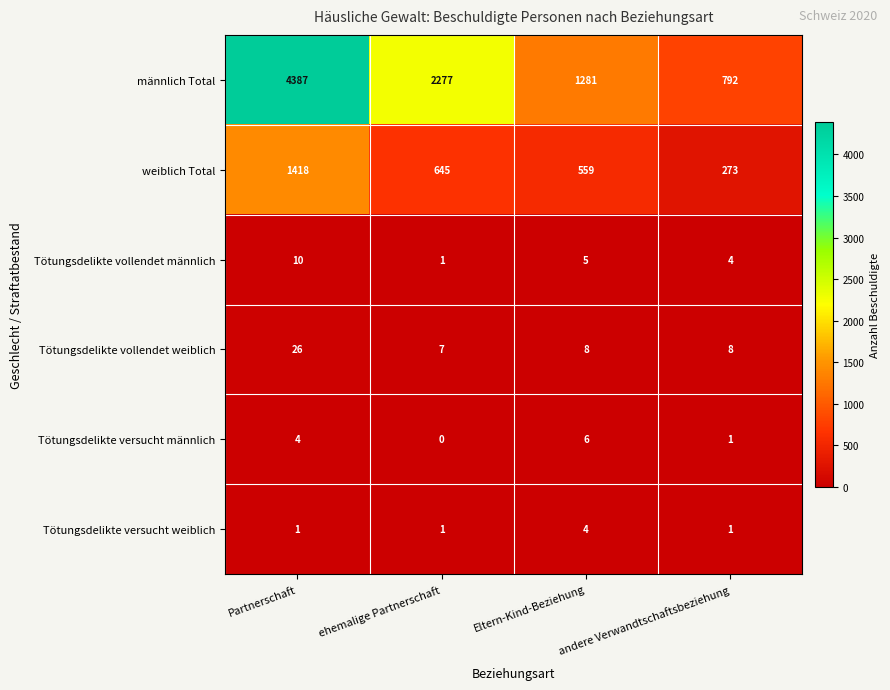

How many Tötungsdelikte versucht männlich values are between 1 and 6?

3